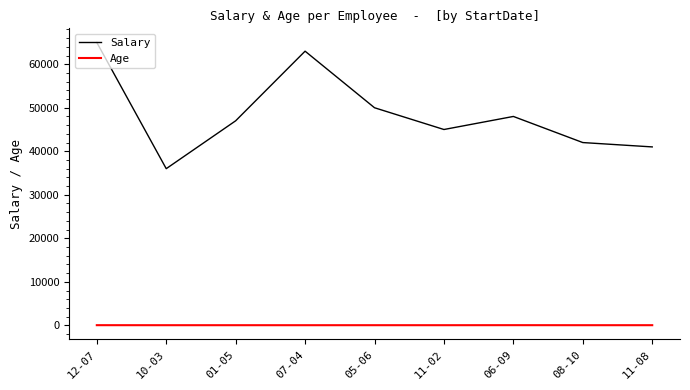

In Age, how many points are higher than both neighbors (excluding endpoints)?

3